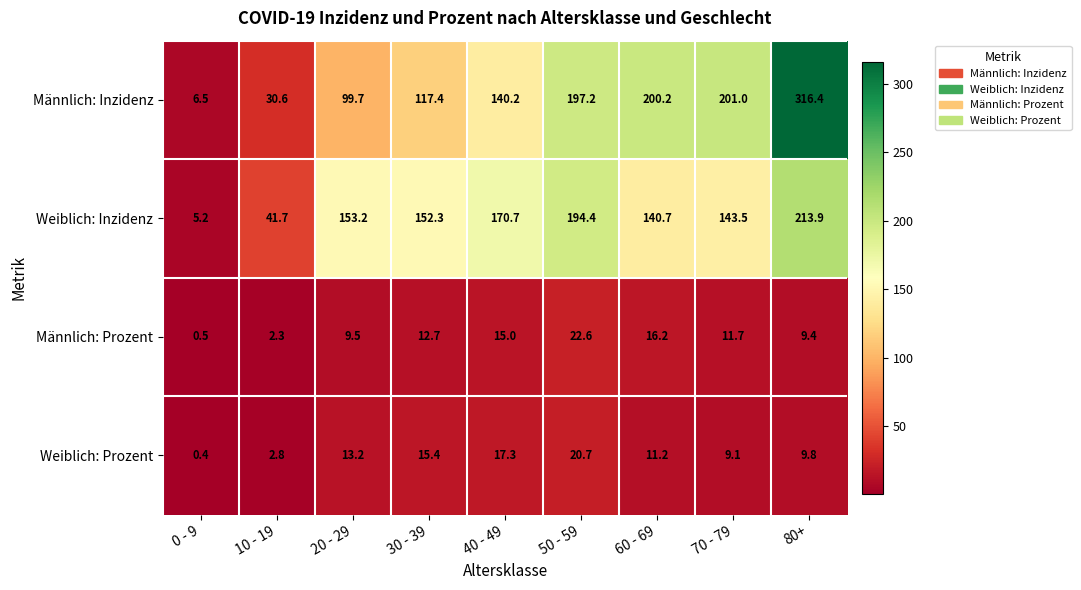

Rank the series at 0 - 9 from highest to lowest value.

Männlich: Inzidenz, Weiblich: Inzidenz, Männlich: Prozent, Weiblich: Prozent